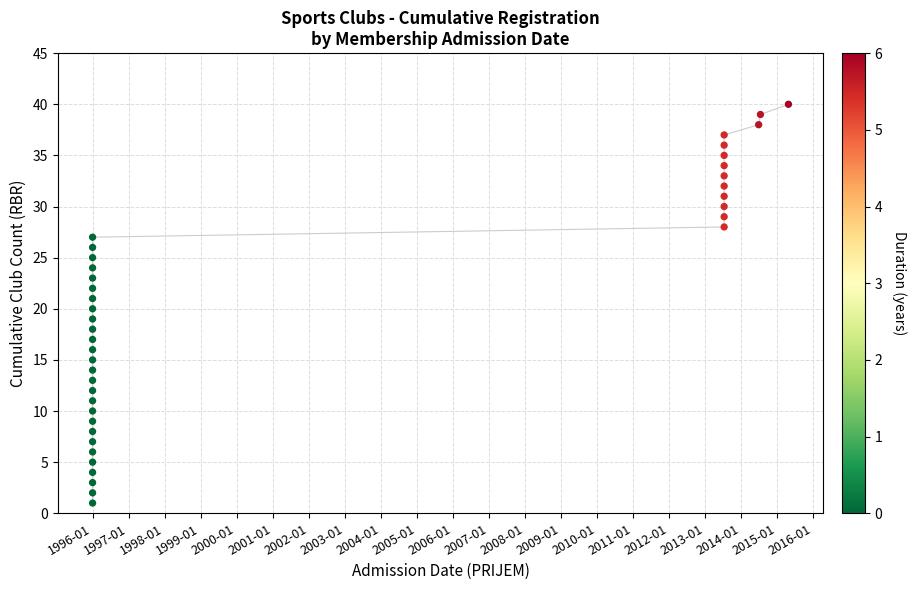

What is the range of X values (max minus min)?

7058